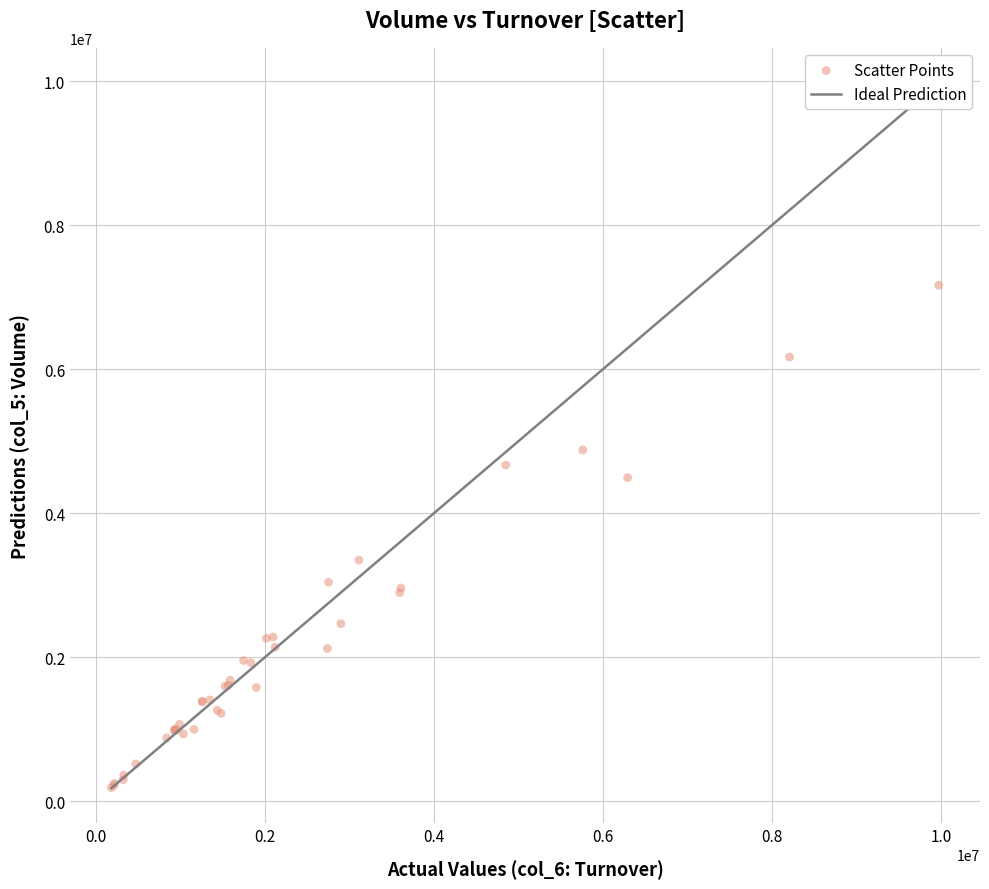

What Y value in the scatter plot is closest to 3675000?

3347000